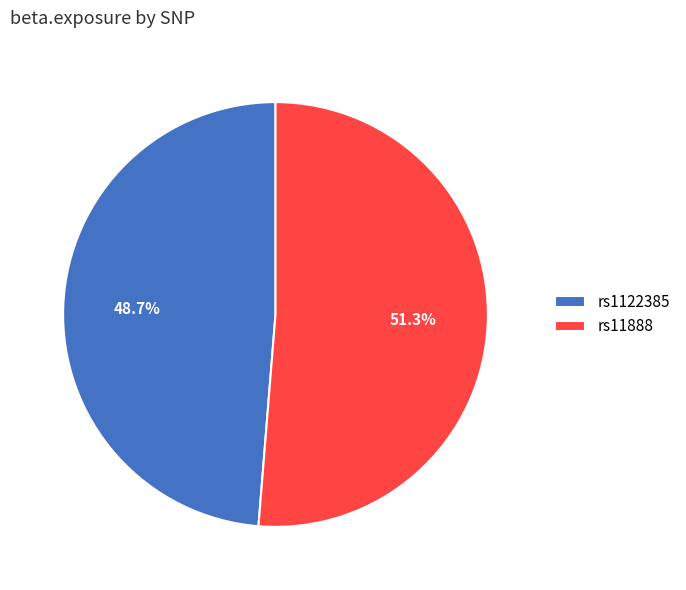

Is it true that rs11888 is 51% of the pie?

True